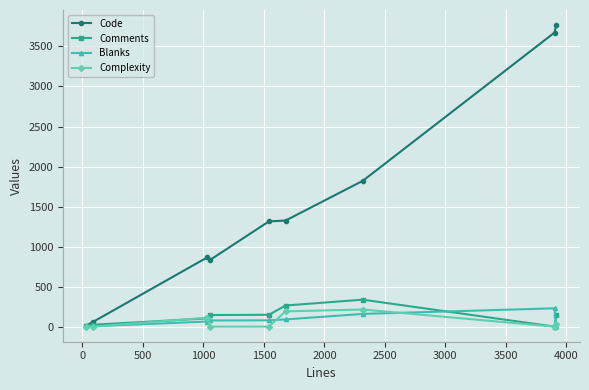

What are all the series names shown in the legend?

Code, Comments, Blanks, Complexity